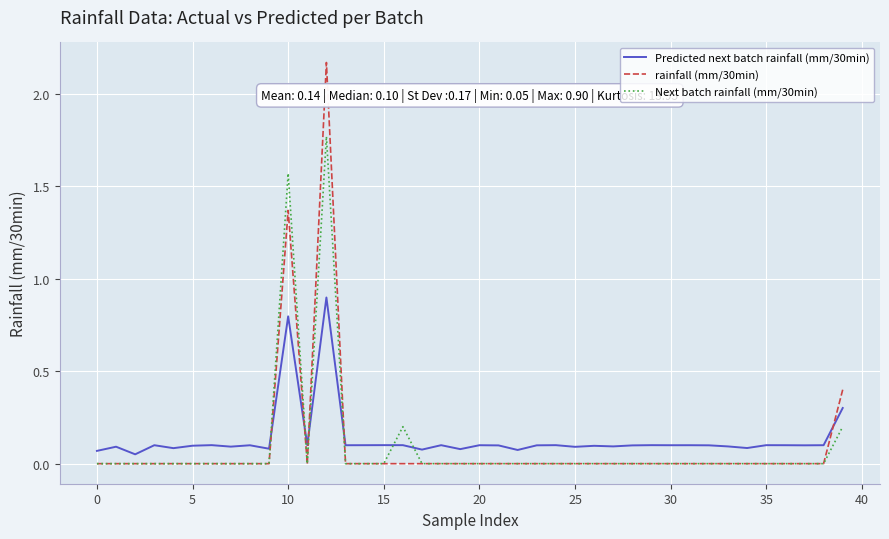

True or false: Next batch rainfall (mm/30min) and Predicted next batch rainfall (mm/30min) cross at least once.

True